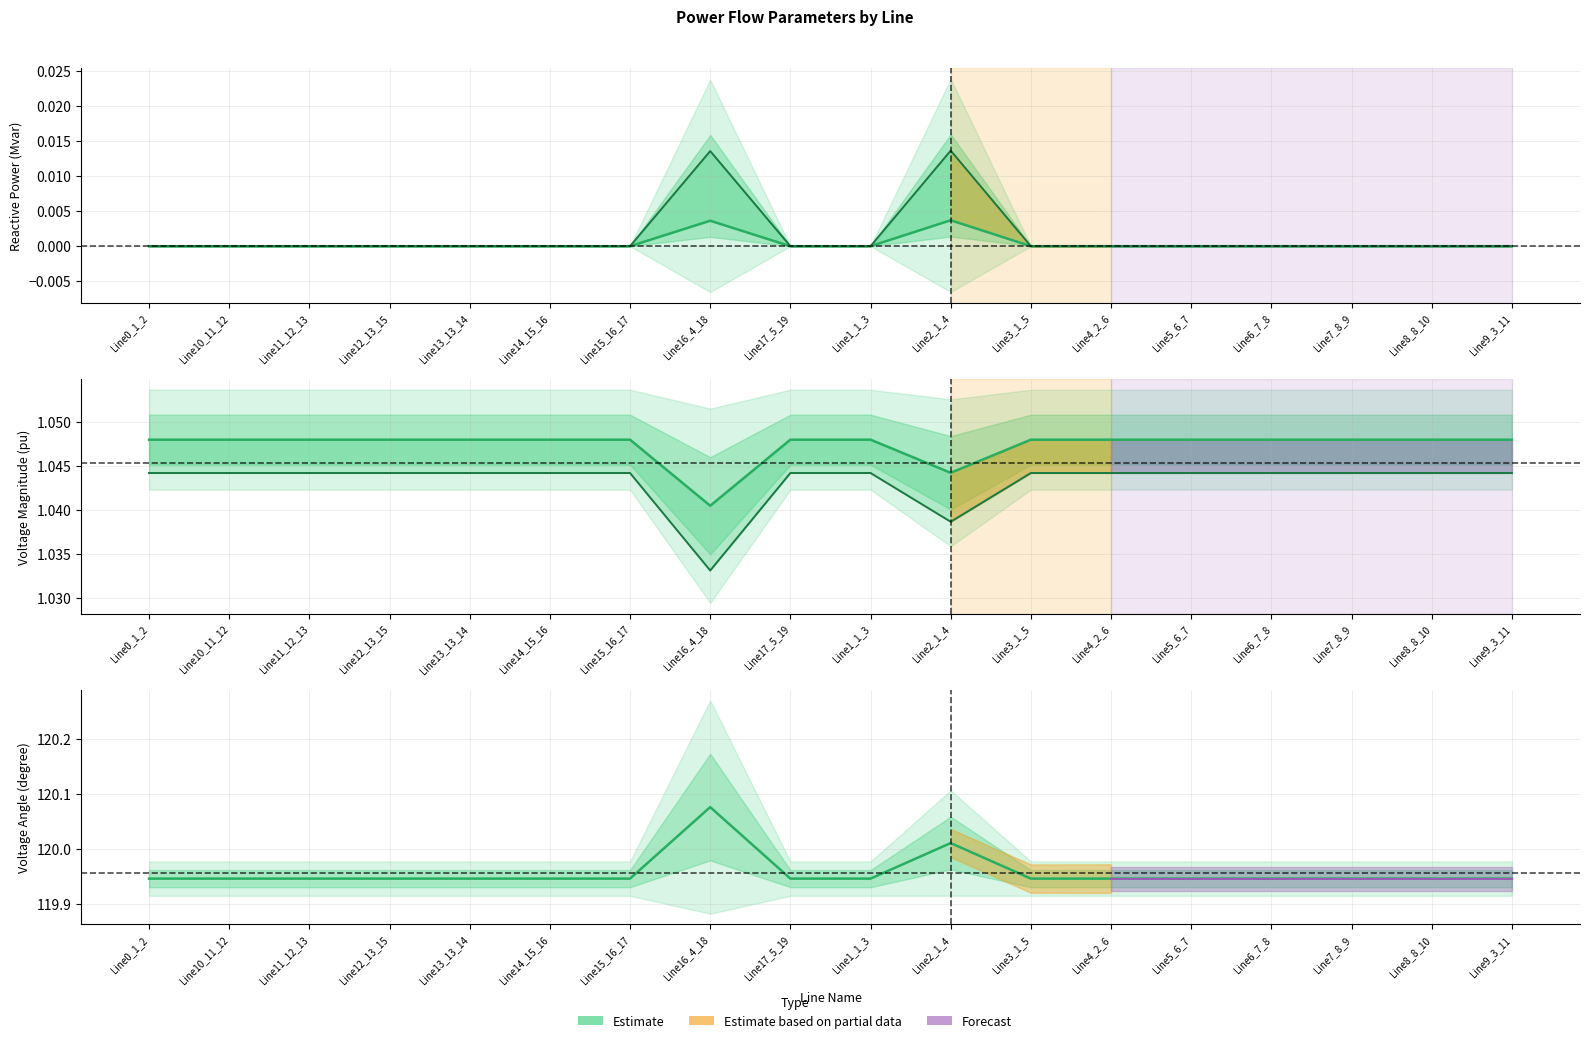

Which series has the largest total across all categories?

pf_va_c_to_degree